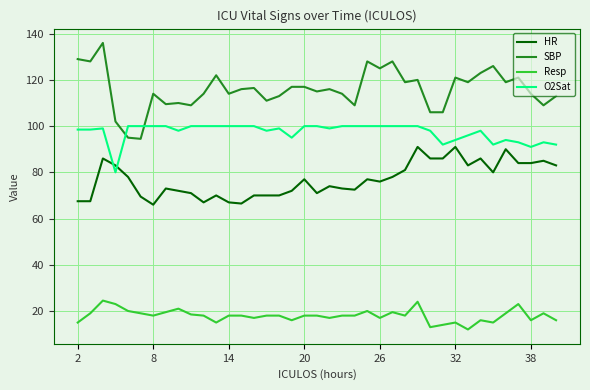

What is the minimum value for O2Sat?

80.0